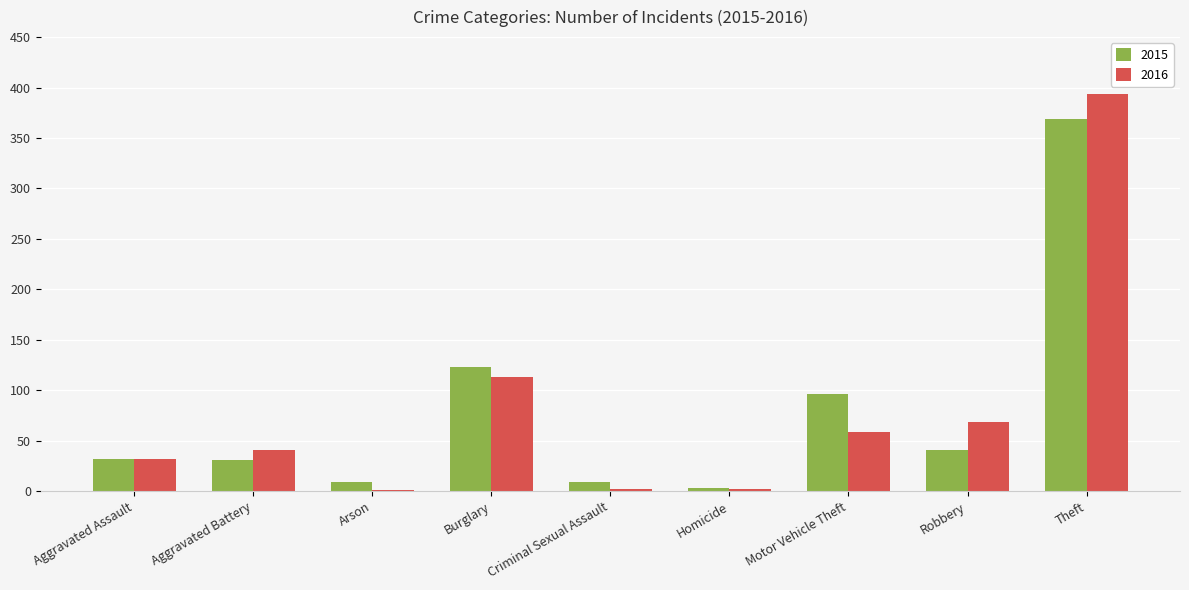

How many categories are shown in the chart?

9